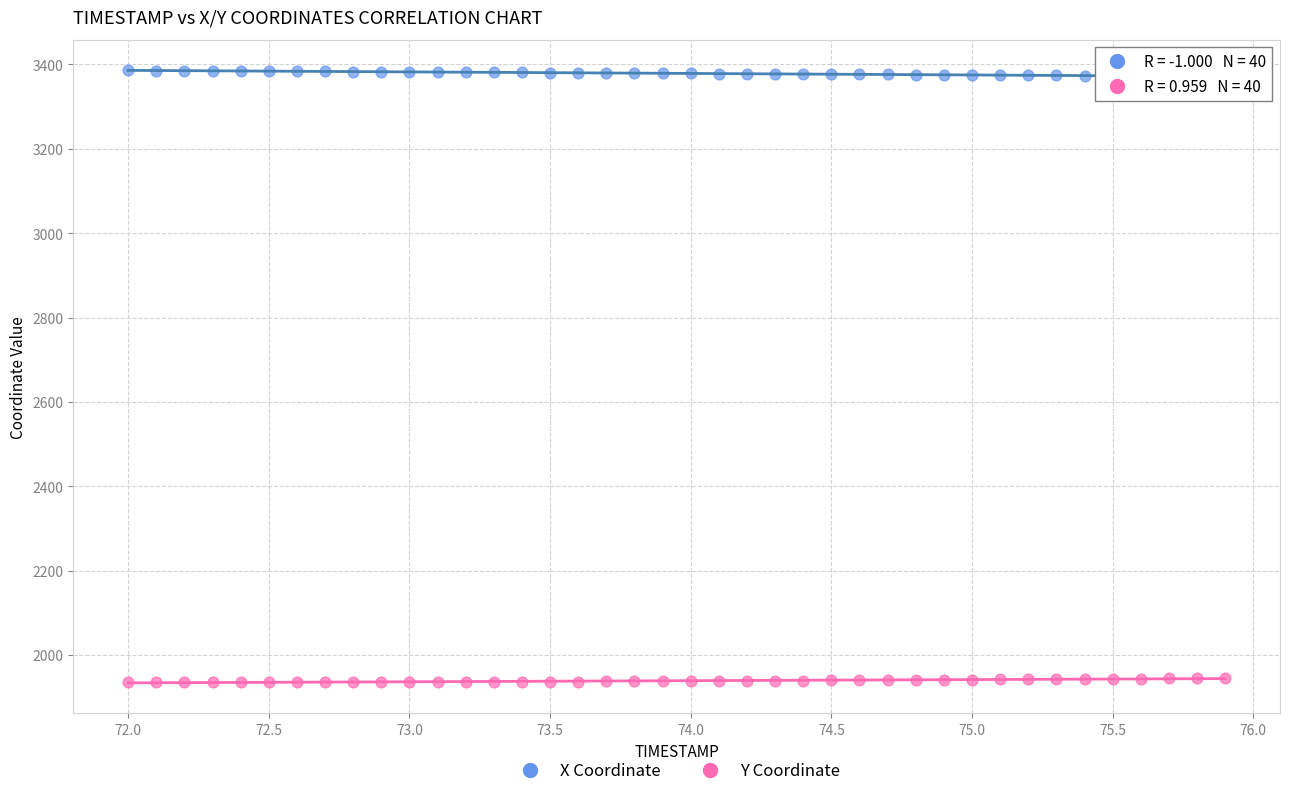

Which series contains the lowest Y value?

Y Coordinate